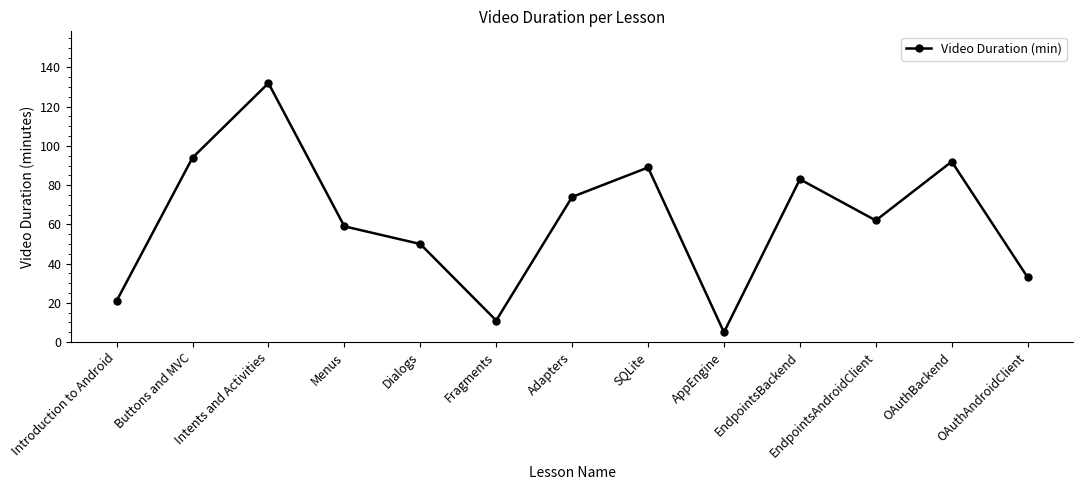

Rank the categories by value from highest to lowest.

Intents and Activities, Buttons and MVC, OAuthBackend, SQLite, EndpointsBackend, Adapters, EndpointsAndroidClient, Menus, Dialogs, OAuthAndroidClient, Introduction to Android, Fragments, AppEngine